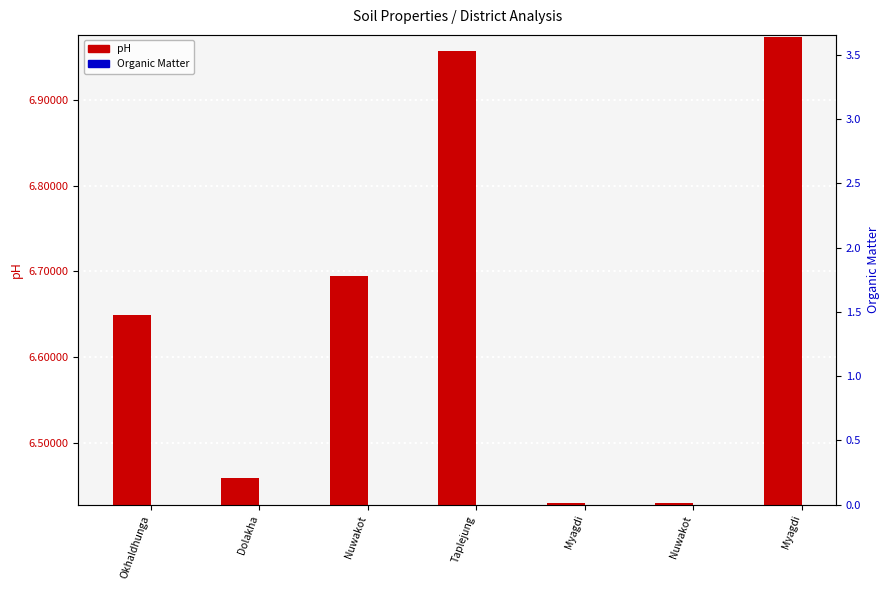

Which series has the largest range (max minus min)?

Organic_Matter